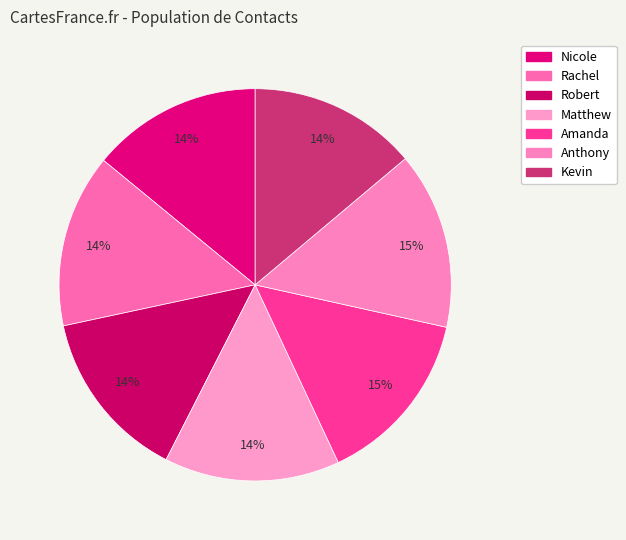

Count the number of slices in the pie.

7